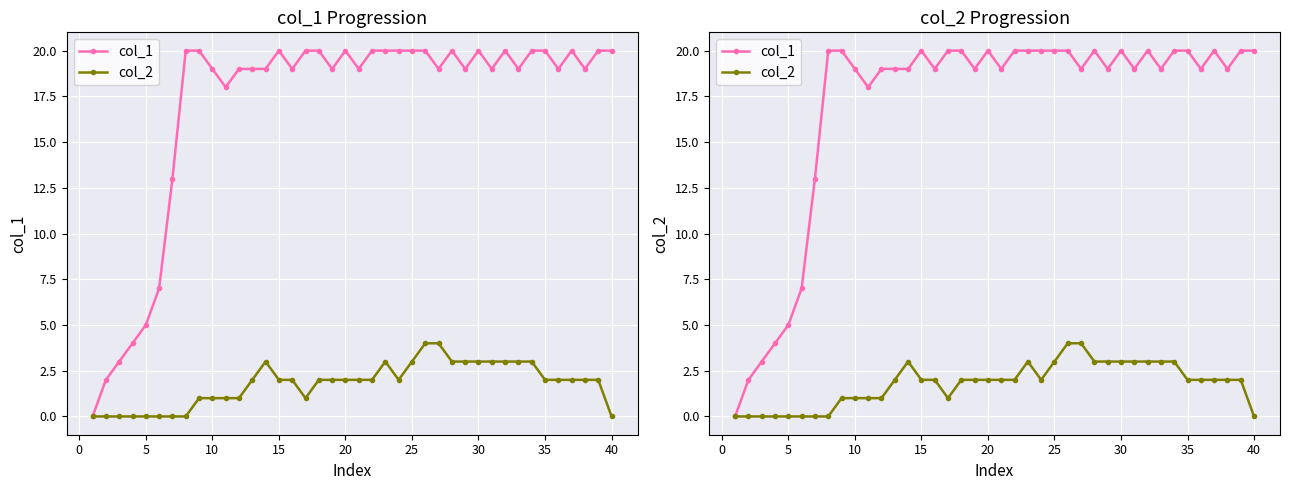

What is the sum of all col_2 values?

71